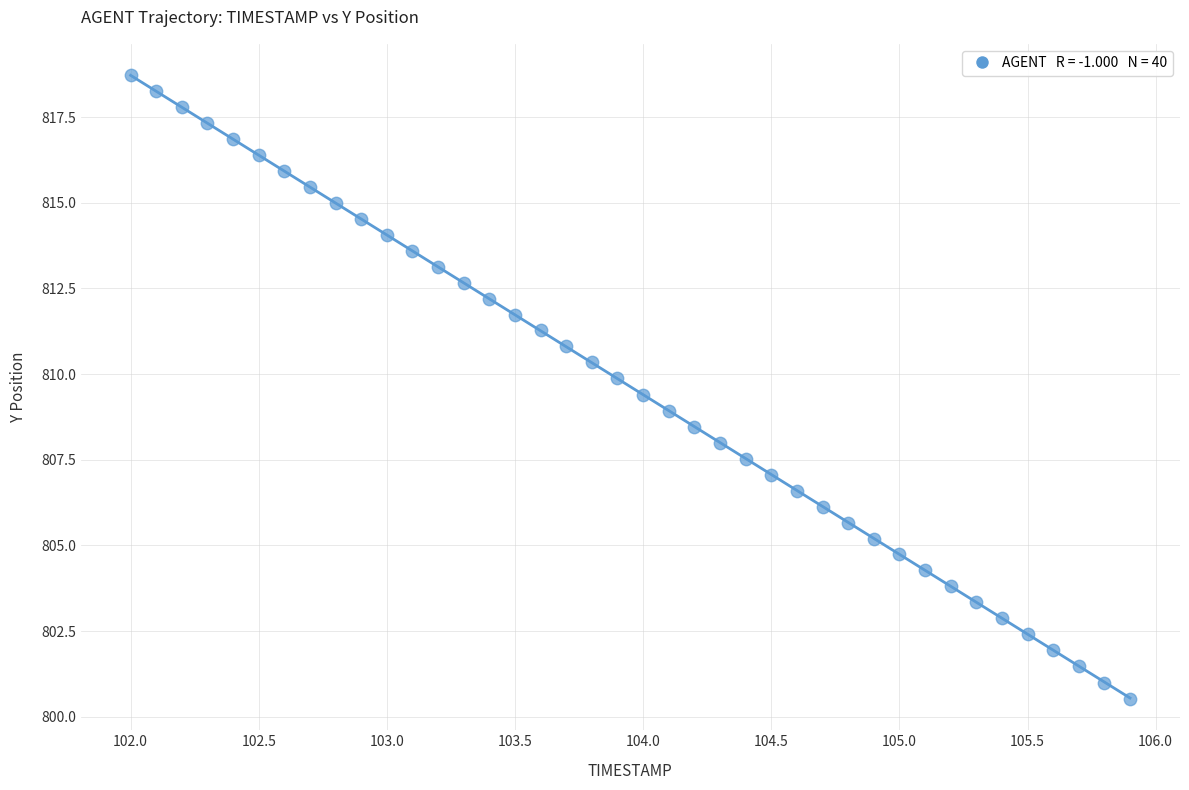

What is the range of Y values (max minus min)?

18.2